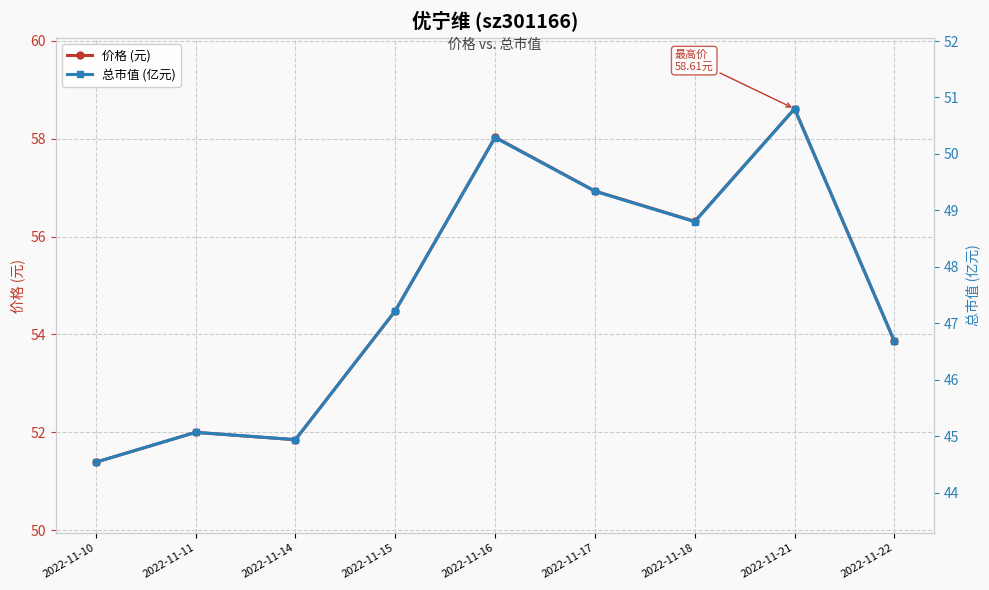

Which series changed the most between 2022-11-10 and 2022-11-11?

价格 (元)